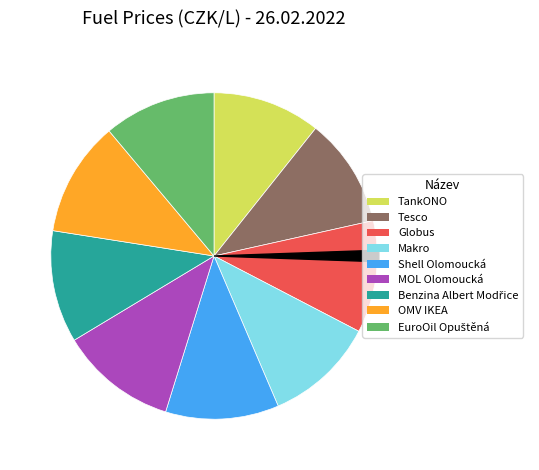

What is the ratio of the value at Shell Olomoucká to the value at Globus?

1.0